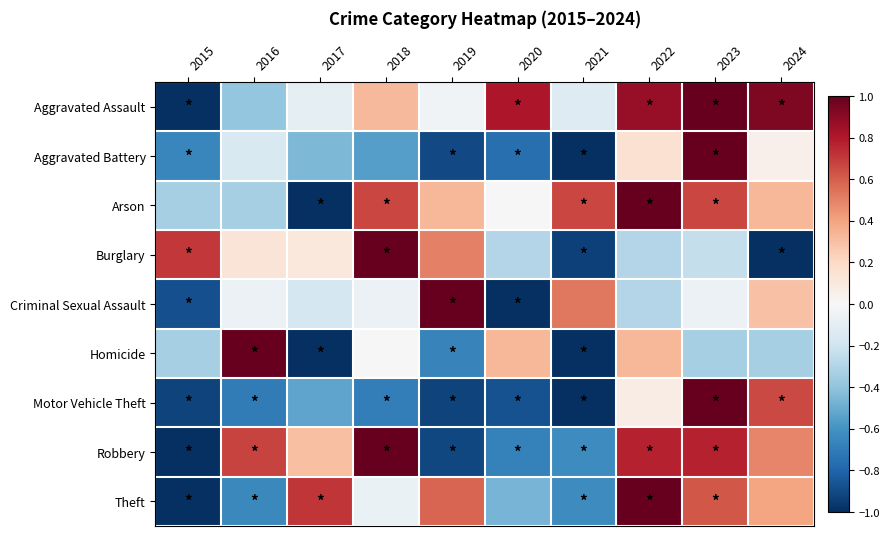

Which series has the largest total across all categories?

Aggravated Assault